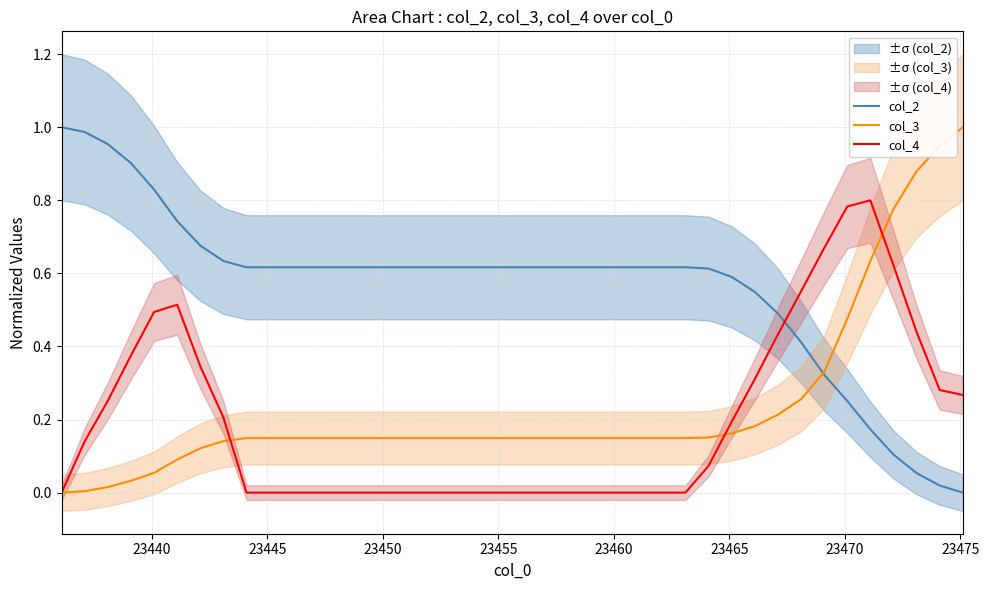

How many intersections are there between col_2 and col_4?

1